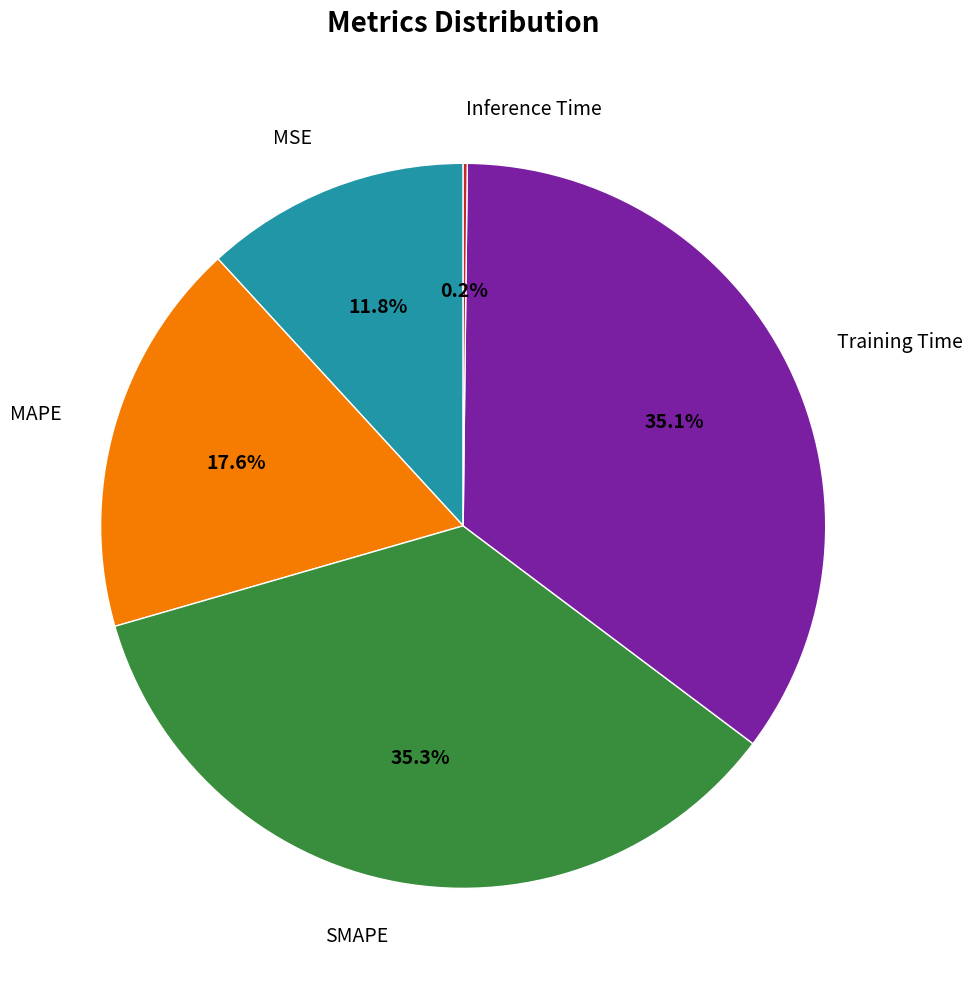

Is there any slice that represents more than half of the pie?

No